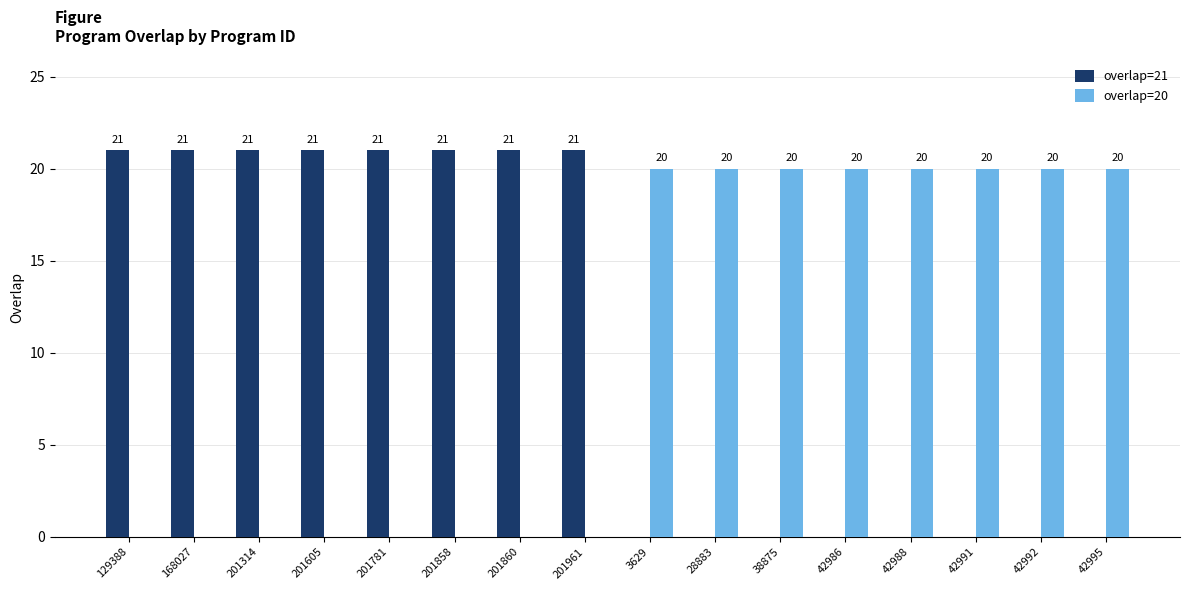

Is the value of overlap=21 at 201858 greater than the value of overlap=20 at 201605?

Yes